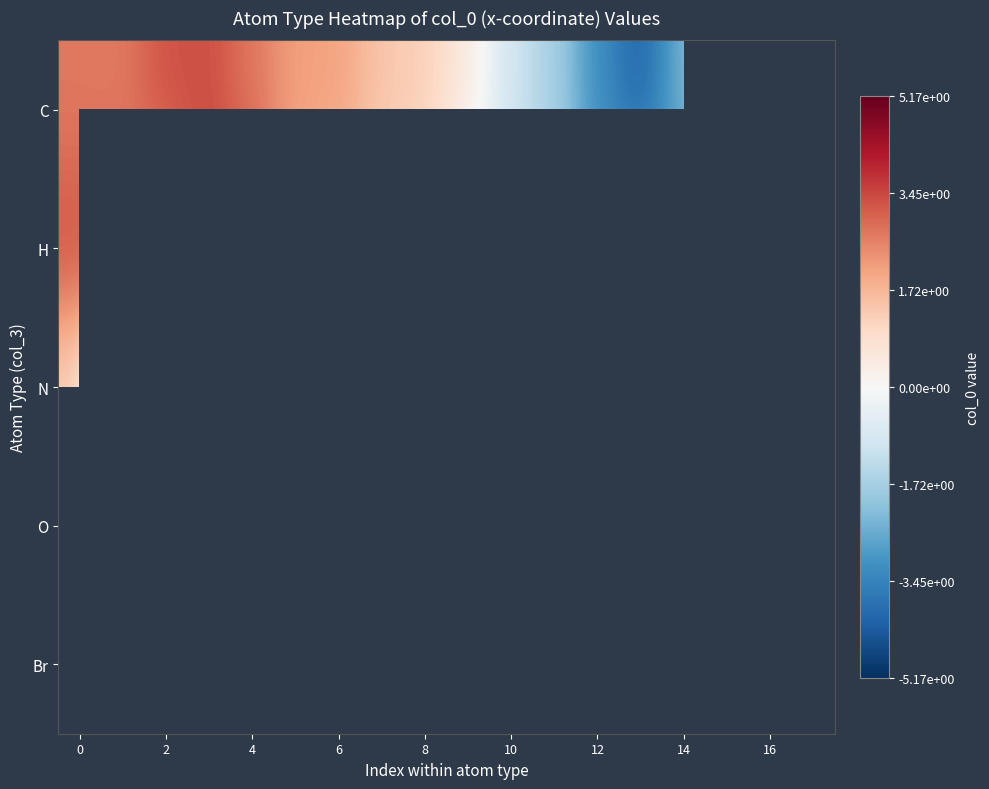

How many positive values does the H series have?

9